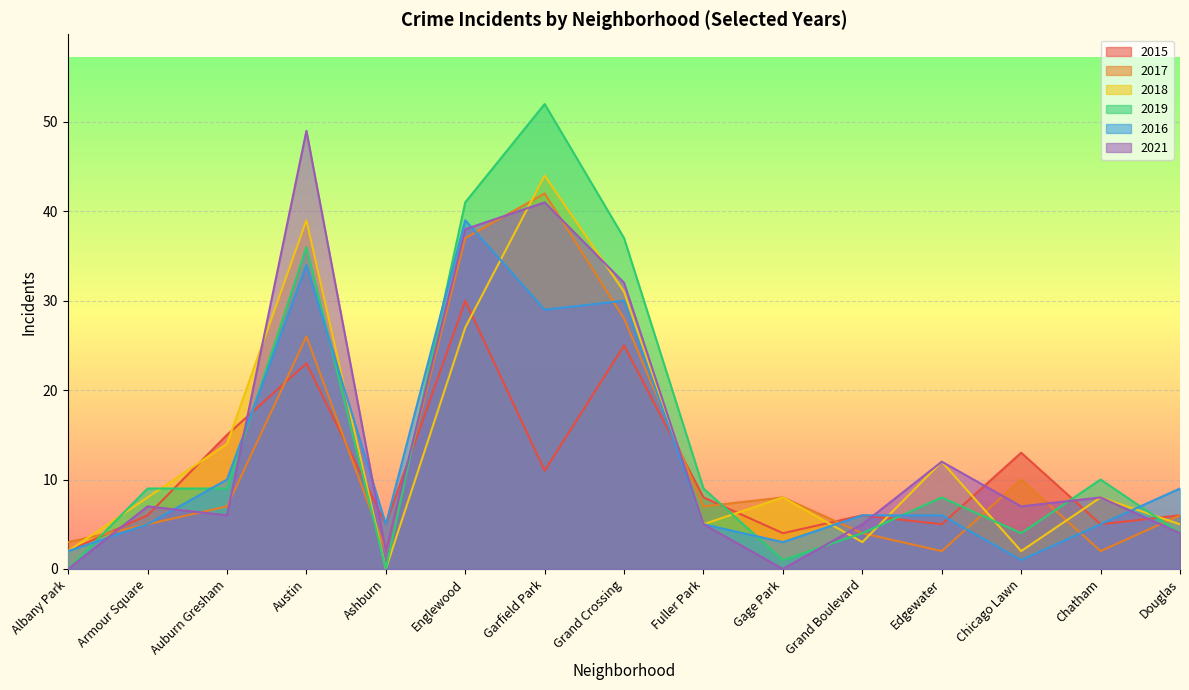

At which label is 2019 closest to 26?

Austin